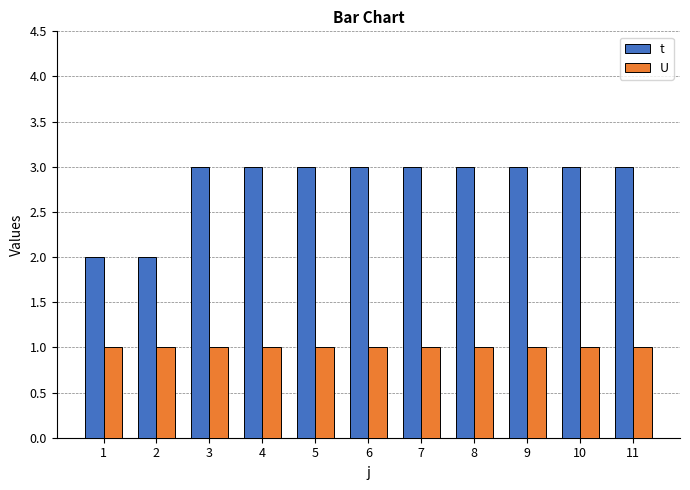

Which series has the widest spread of values?

t